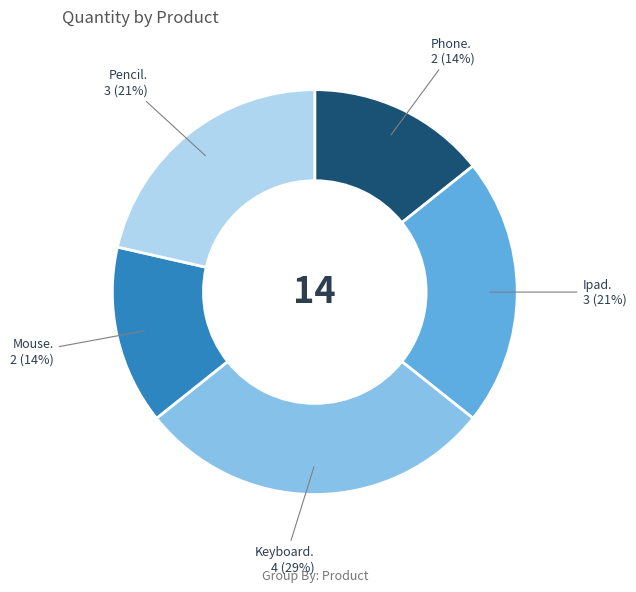

Does any single category account for the majority?

No